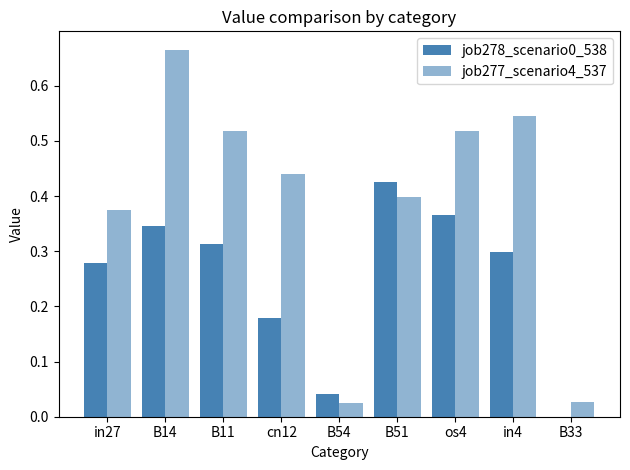

How many distinct data groups are displayed?

2